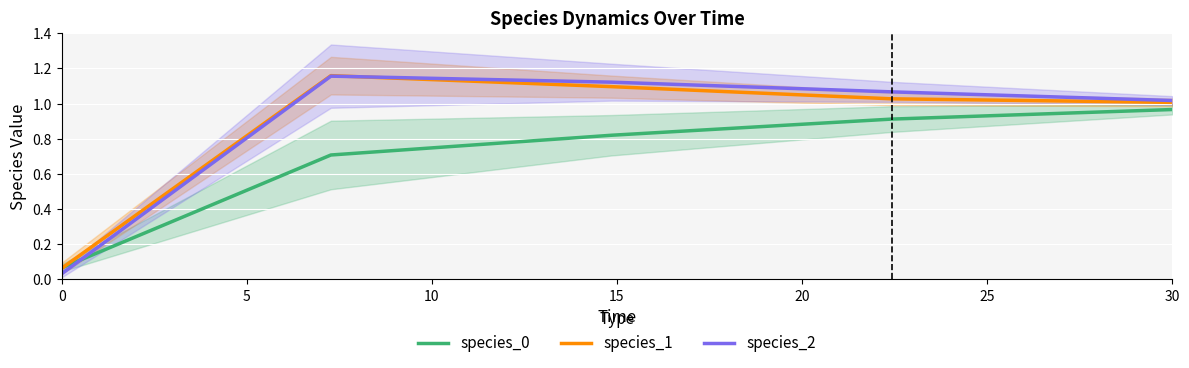

Is the value of species_2 at 30 greater than the value of species_0 at 30?

Yes